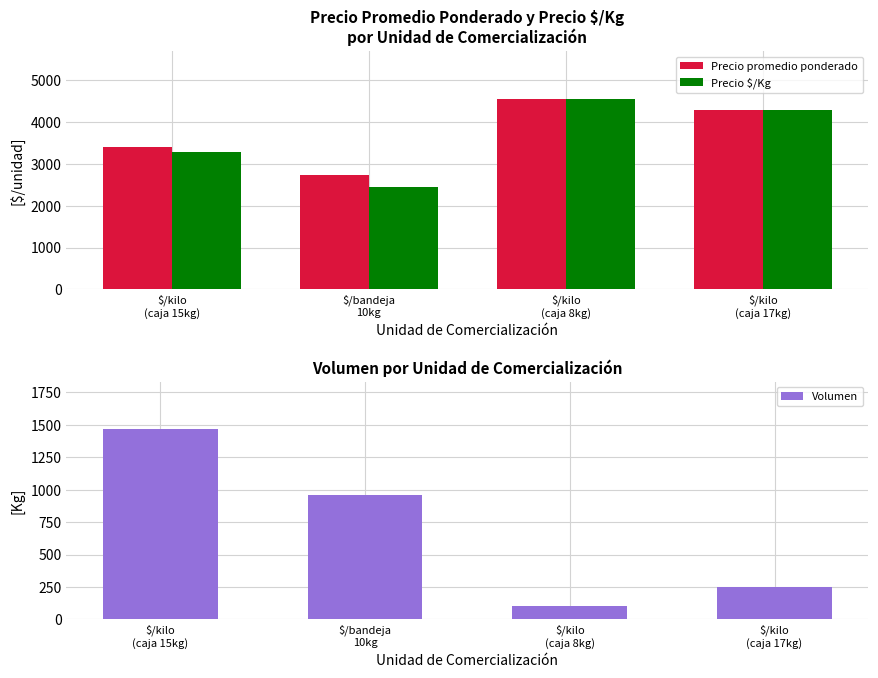

Is the value of Precio $/Kg at $/kilo
(caja 17kg) greater than the value of Precio promedio ponderado at $/kilo
(caja 17kg)?

No